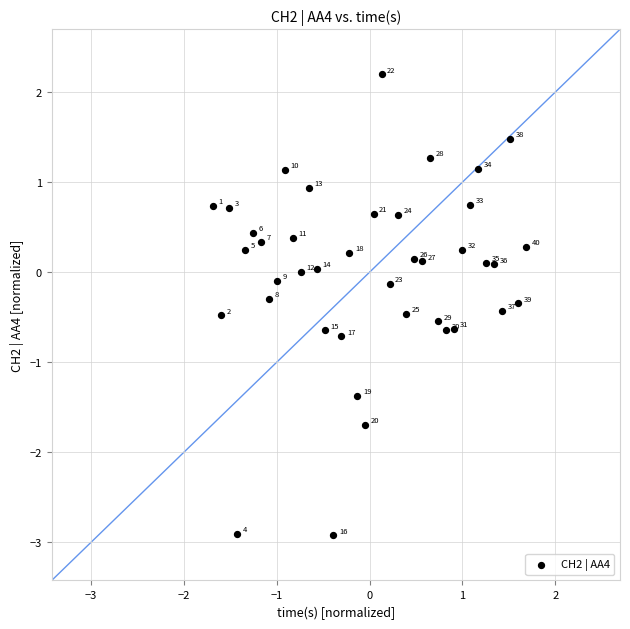

What is the range of Y values (max minus min)?

5.1